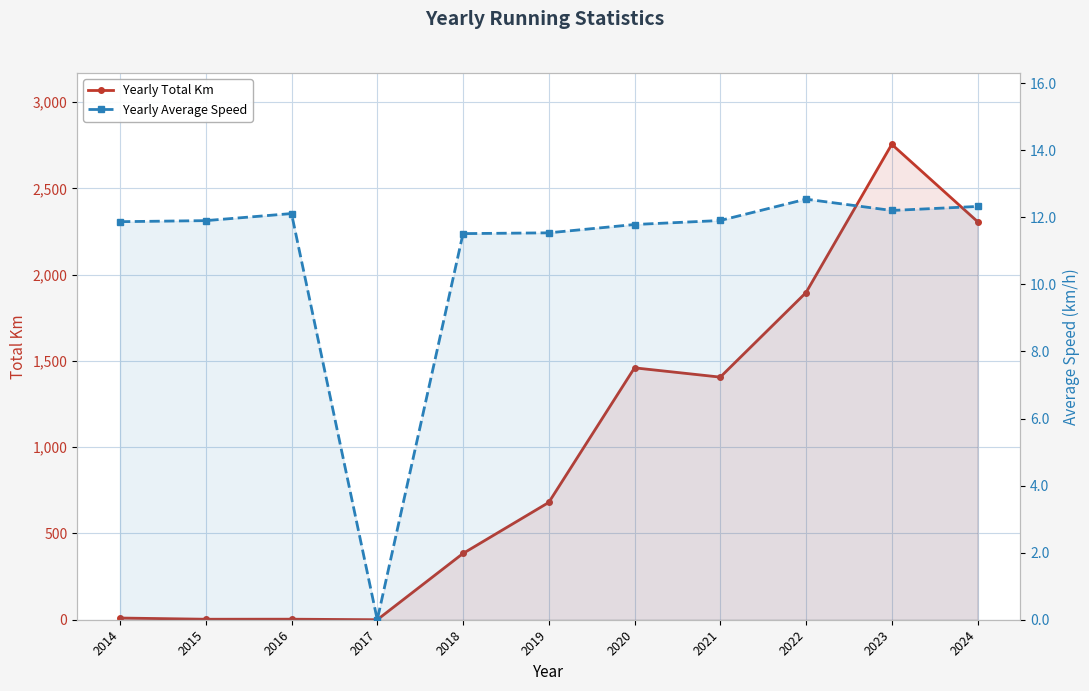

What is the difference between the maximum and minimum values in the Yearly Average Speed series?

12.5